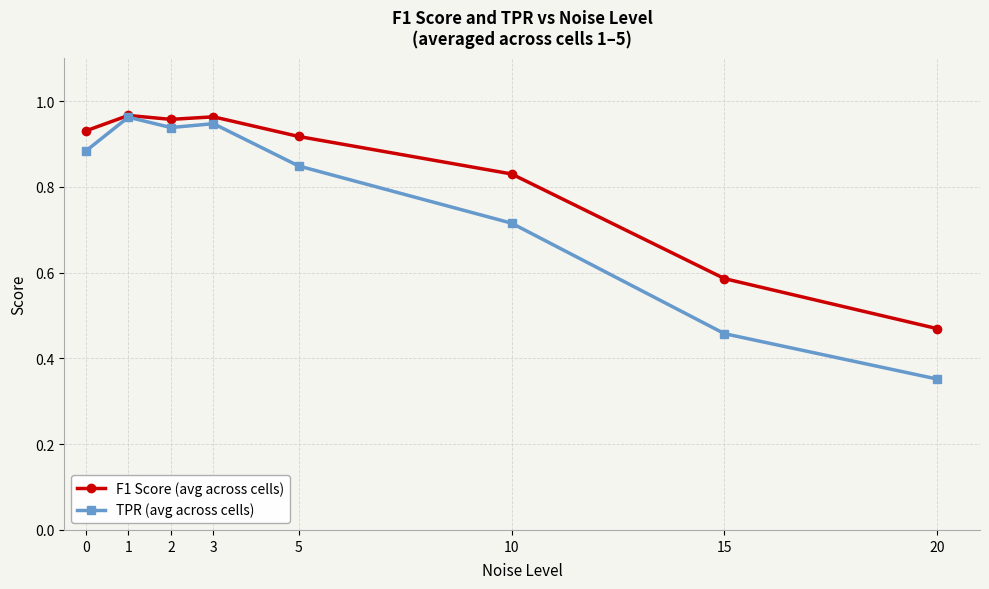

At how many categories does at least one series exceed 0?

8